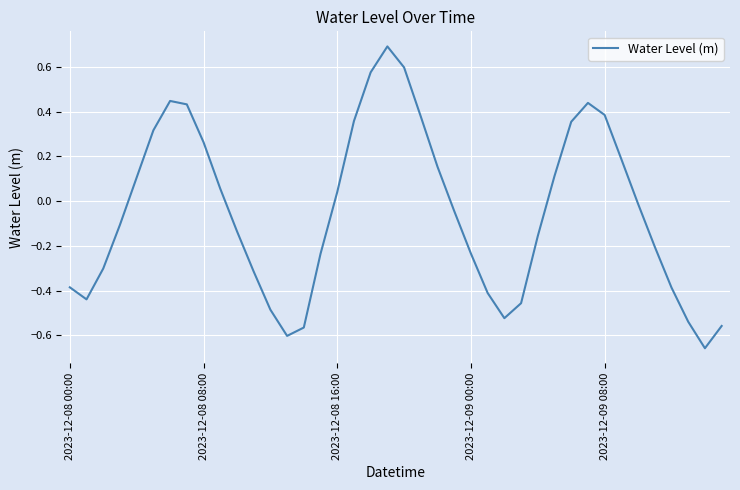

What is the maximum value shown in the chart?

0.7